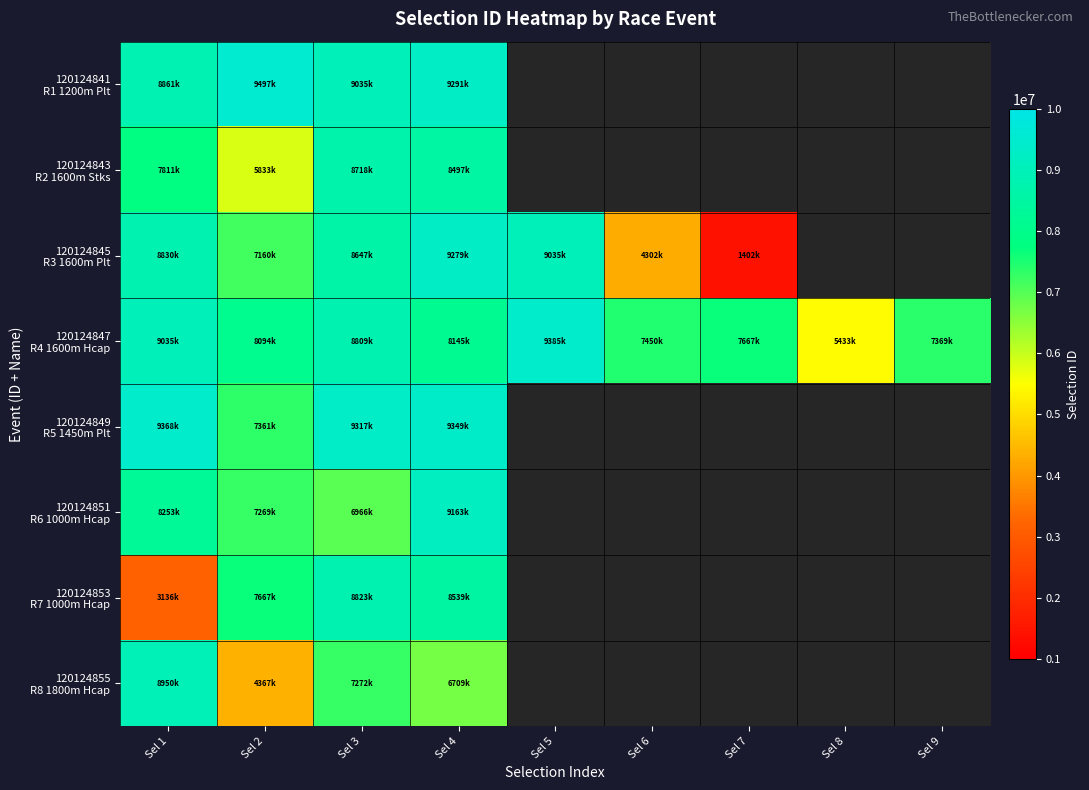

Between Sel 5 and Sel 2, which is larger?

Sel 2